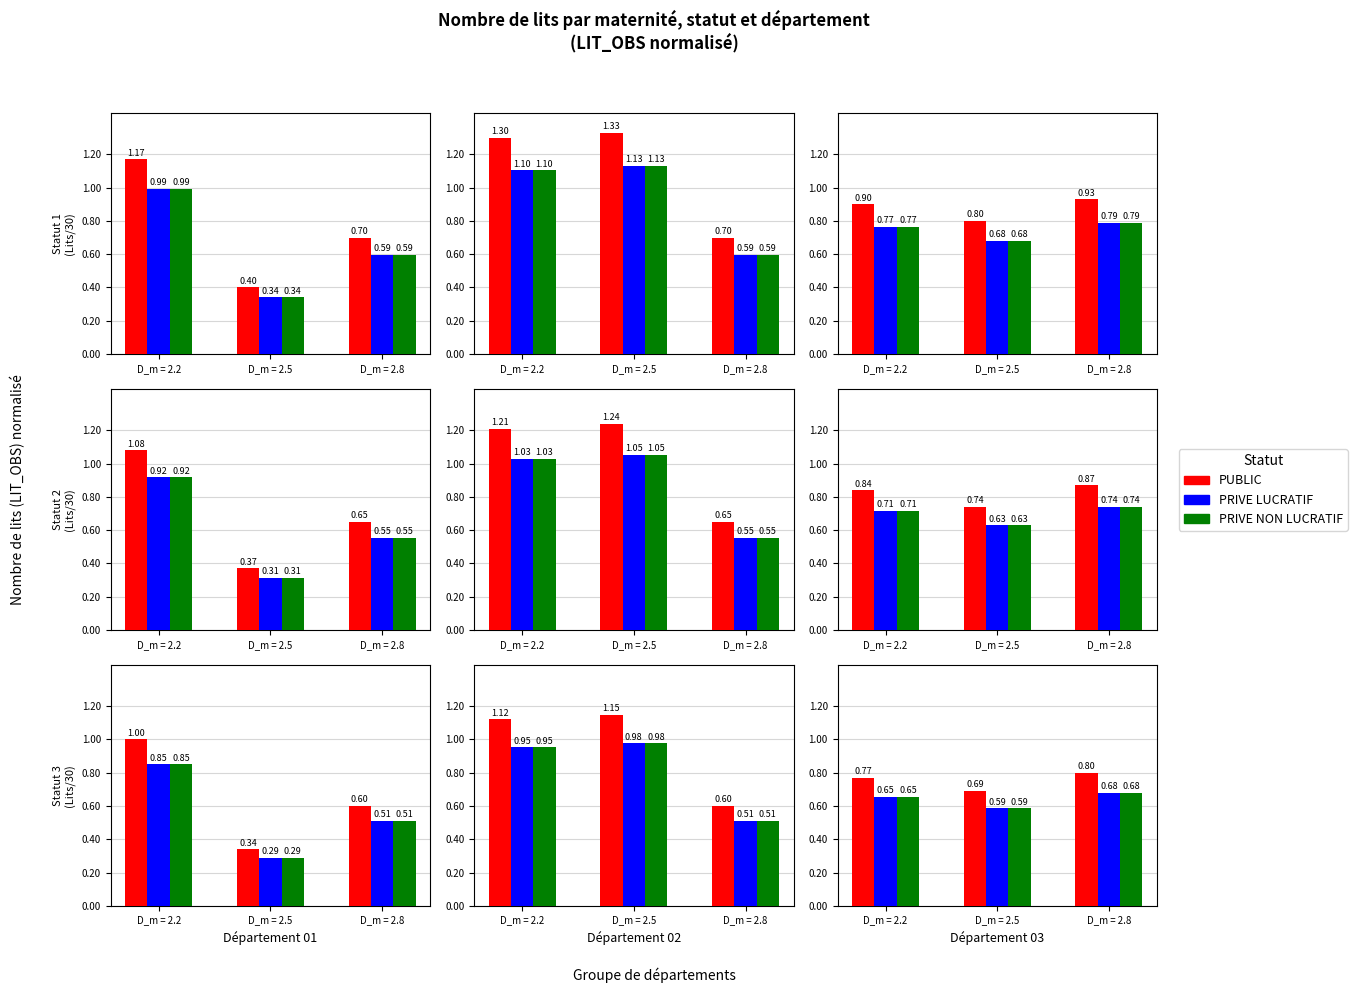

List the labels in order of PRIVE LUCRATIF value, smallest first.

D_m = 2.5, D_m = 2.2, D_m = 2.8